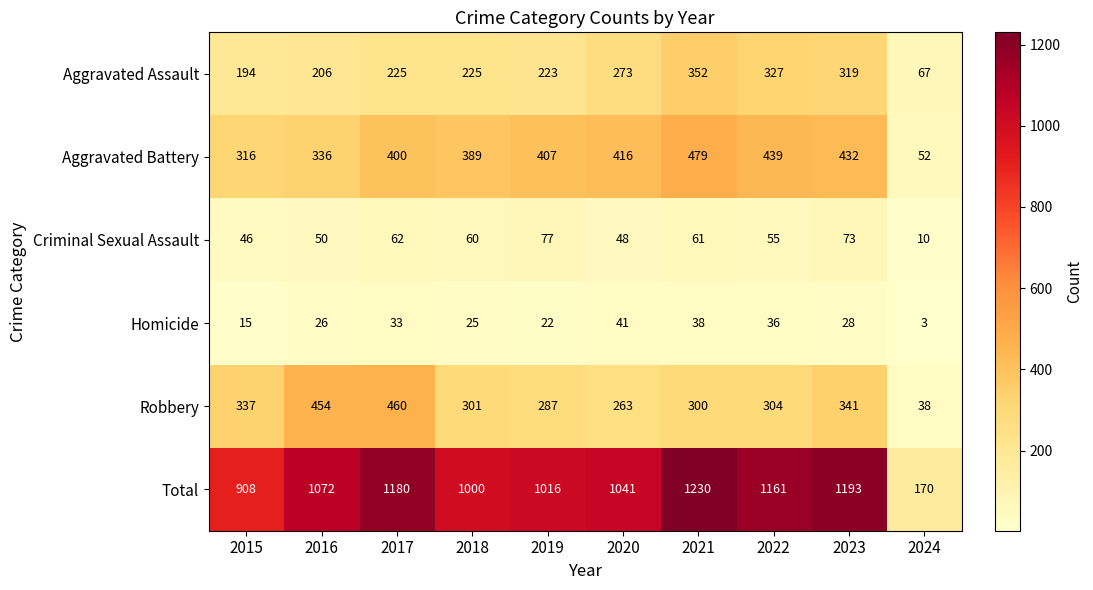

Which series has the largest total across all categories?

Total